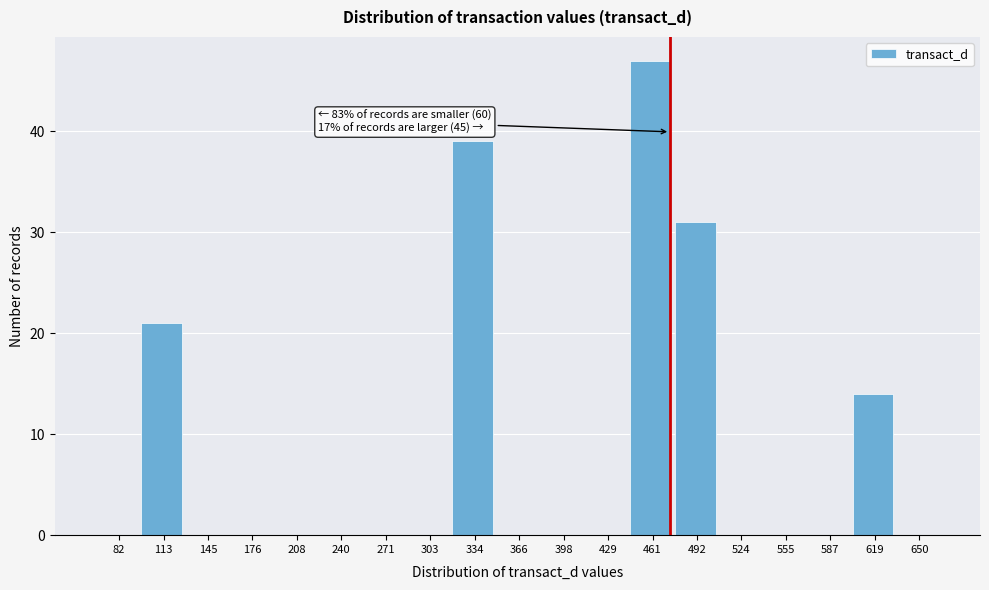

Reading right to left, extract all data points from this chart.

650=0	619=14	587=0	555=0	524=0	492=31	461=47	429=0	398=0	366=0	334=39	303=0	271=0	240=0	208=0	176=0	145=0	113=21	82=0